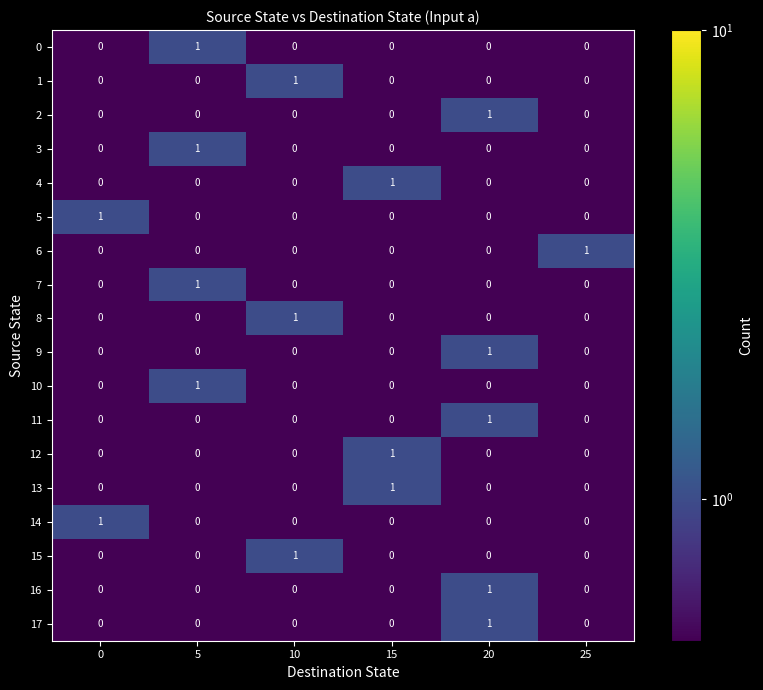

Is it true that 6 equals -1 at 5?

False